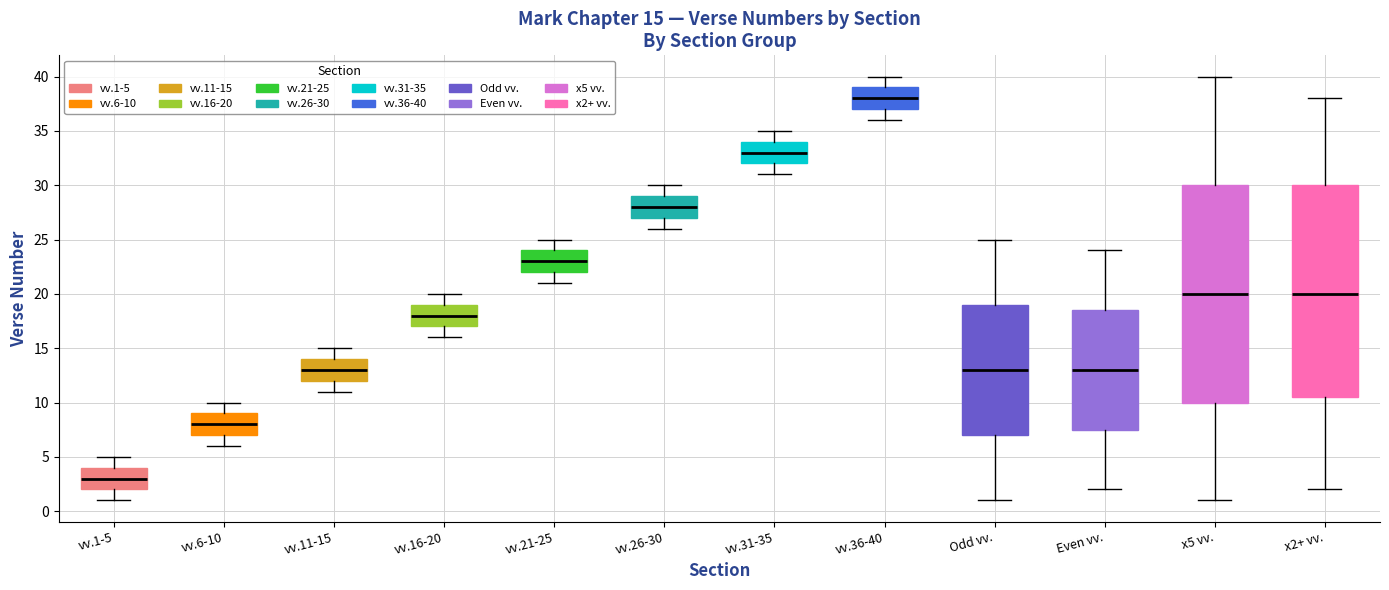

Comparing the boxes themselves (not the whiskers), which one is the tallest?

x5 vv.